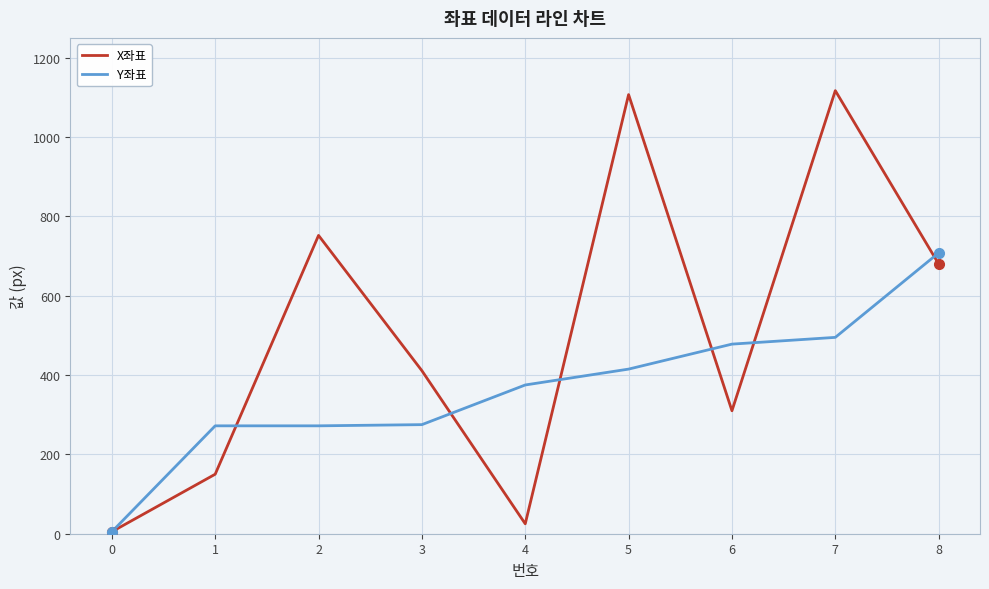

Is it true that Y좌표 equals 5 at 0?

True